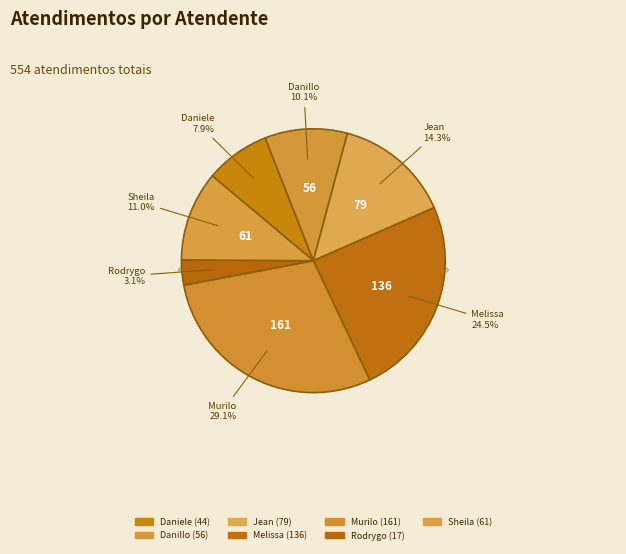

What percentage is the Murilo Henrique Silva slice, to the nearest percent?

29%